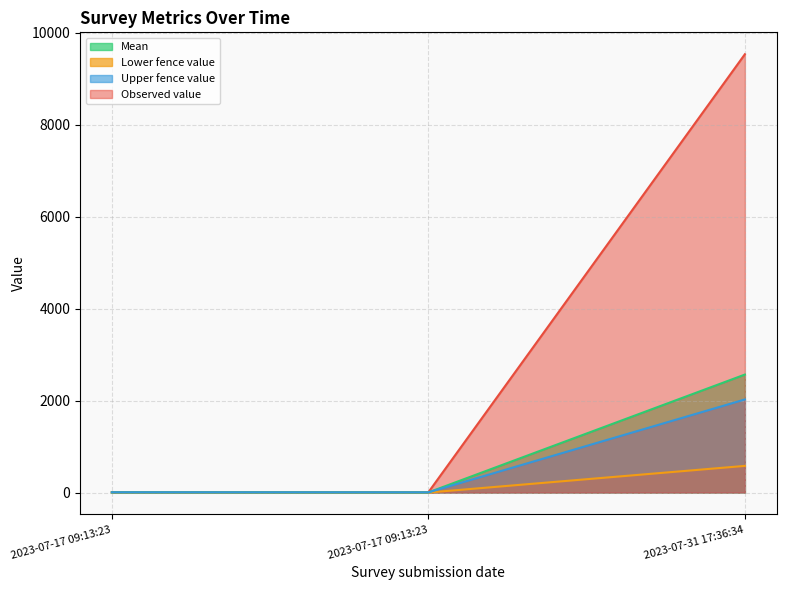

Does the chart display data point markers on the line(s)?

No